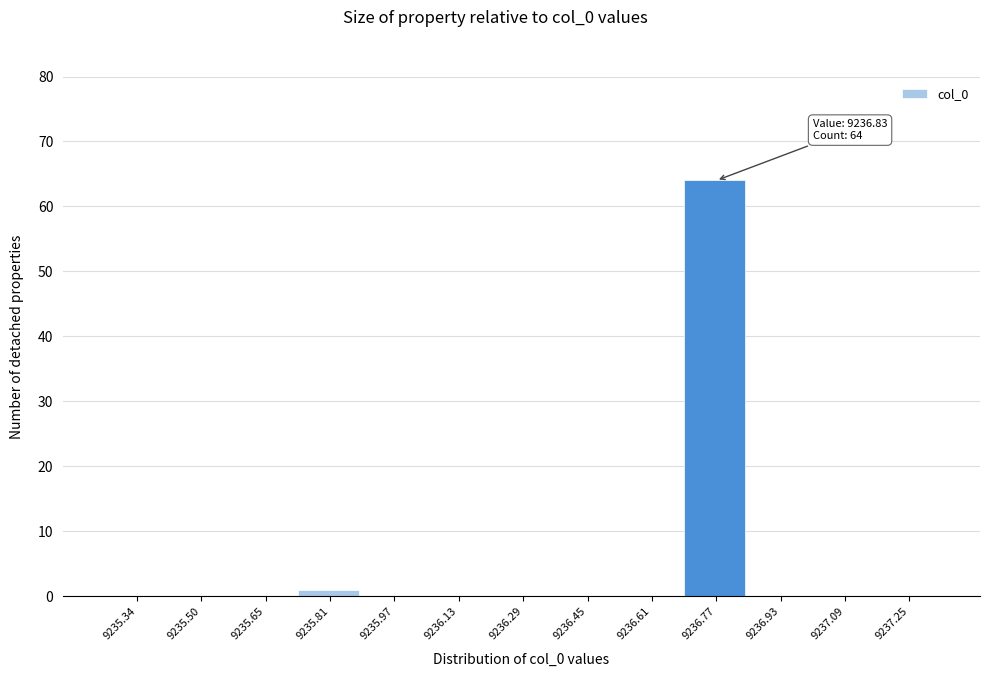

Over which range of the x-axis is the bar tallest?

9236.70 to 9236.84